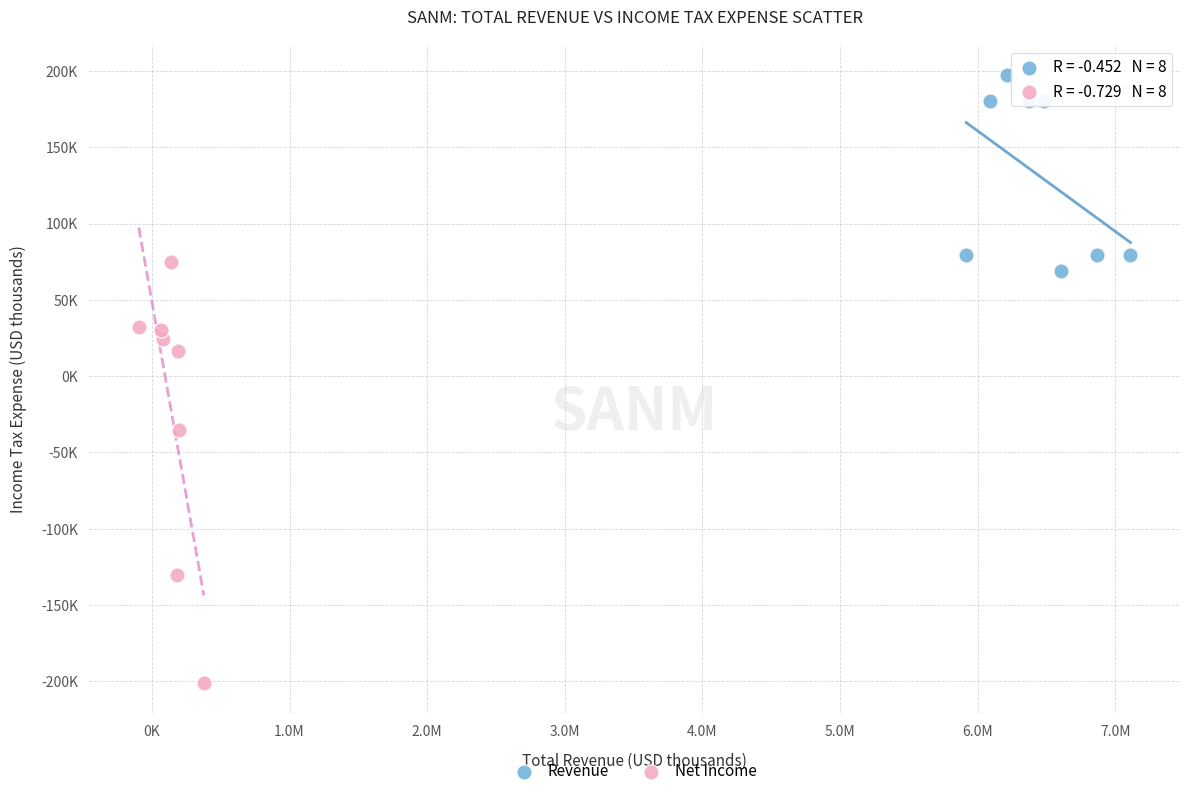

Which series reaches the maximum Y coordinate?

Revenue